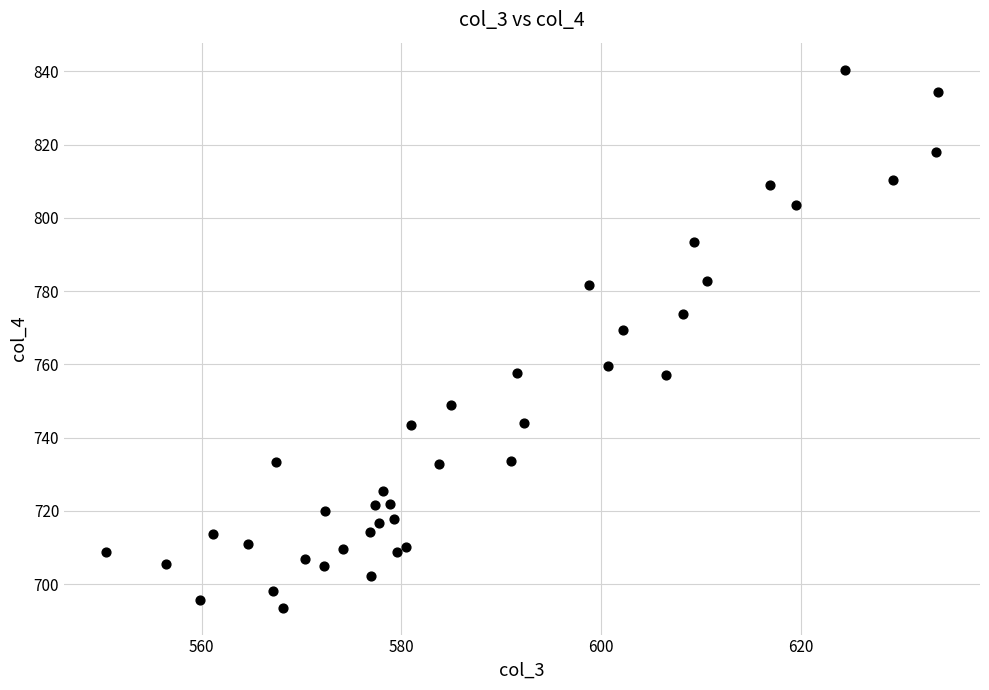

What Y value in the scatter plot is closest to 767?

769.5